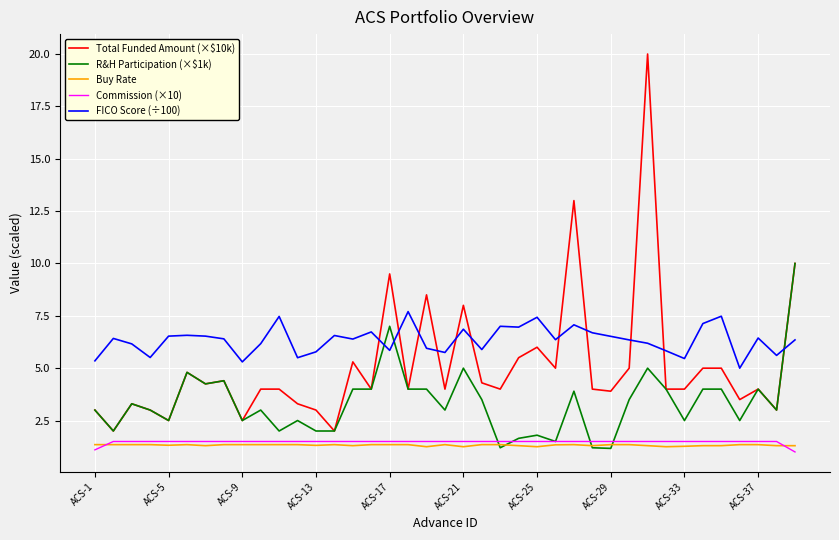

Which series ends up on top after the final intersection of Total Funded Amount (×$10k) and FICO Score (÷100)?

Total Funded Amount (×$10k)